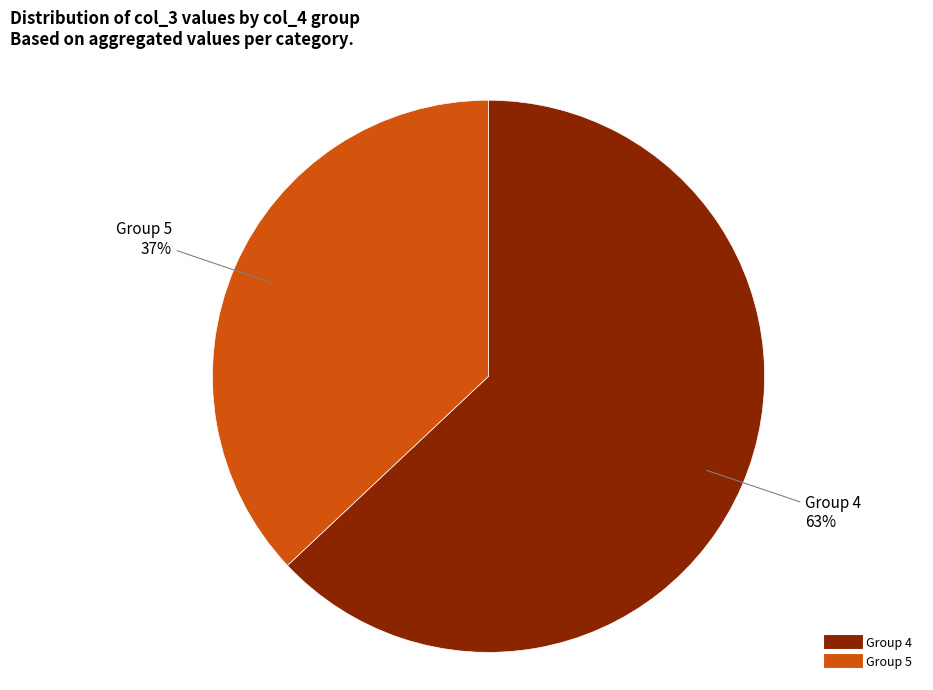

Is there any slice that represents more than half of the pie?

Yes